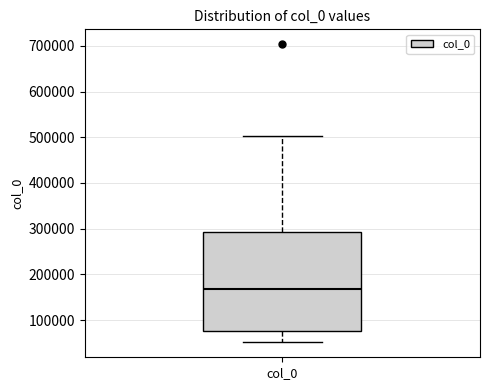

Transcribe this box plot: give where the median line is, the range the box spans, and where the two whiskers end, as read against the y-axis. The values are not printed on the chart, so give them approximately, as read against the axis.

median 170000, box 80000 to 290000, whiskers 50000 to 500000